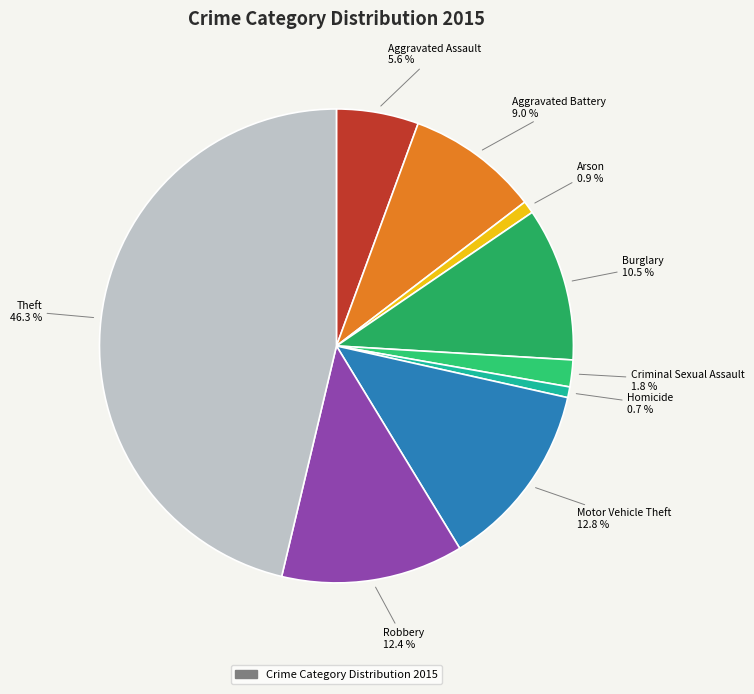

To the nearest percent, what is the average slice percentage?

11%